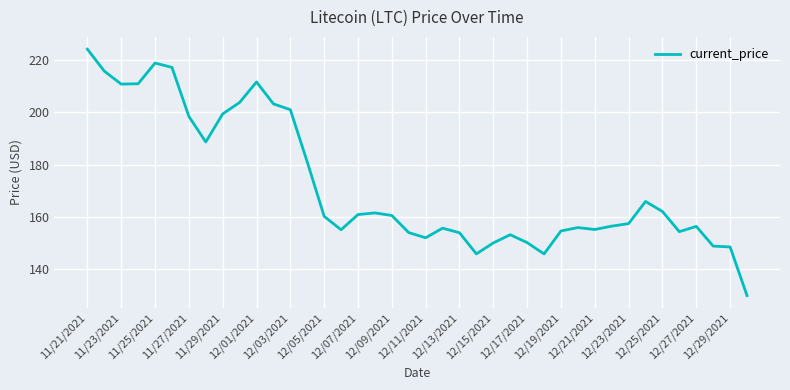

What is the difference between the maximum and minimum values?

94.1